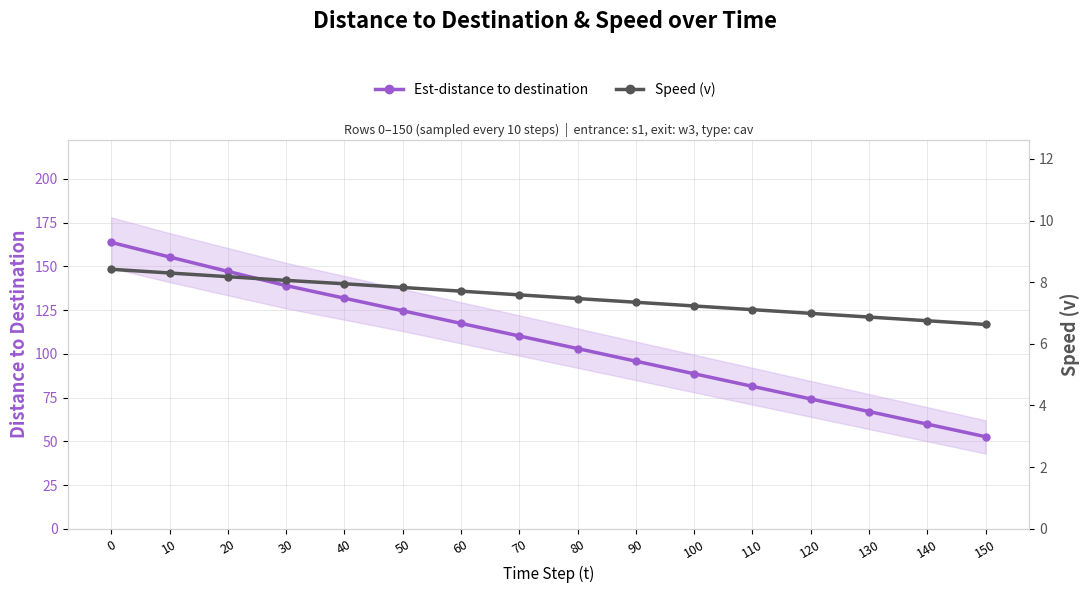

Rank the series at 100 from highest to lowest value.

Est-distance to destination, Speed (v)